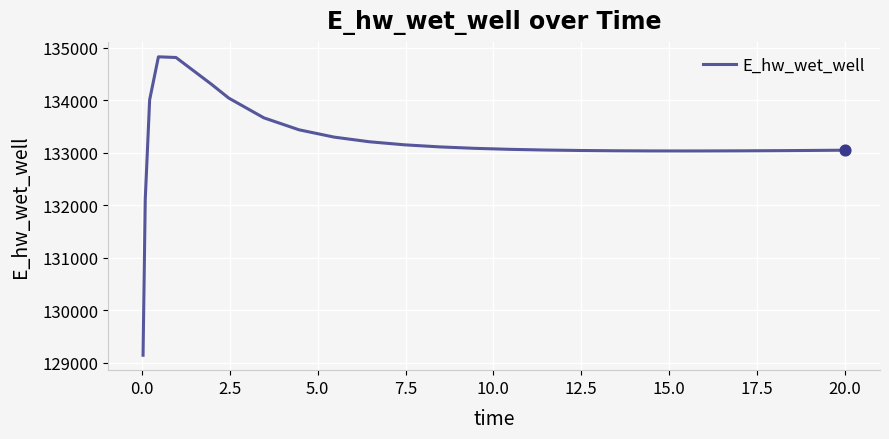

What is the minimum value shown in the chart?

129143.6